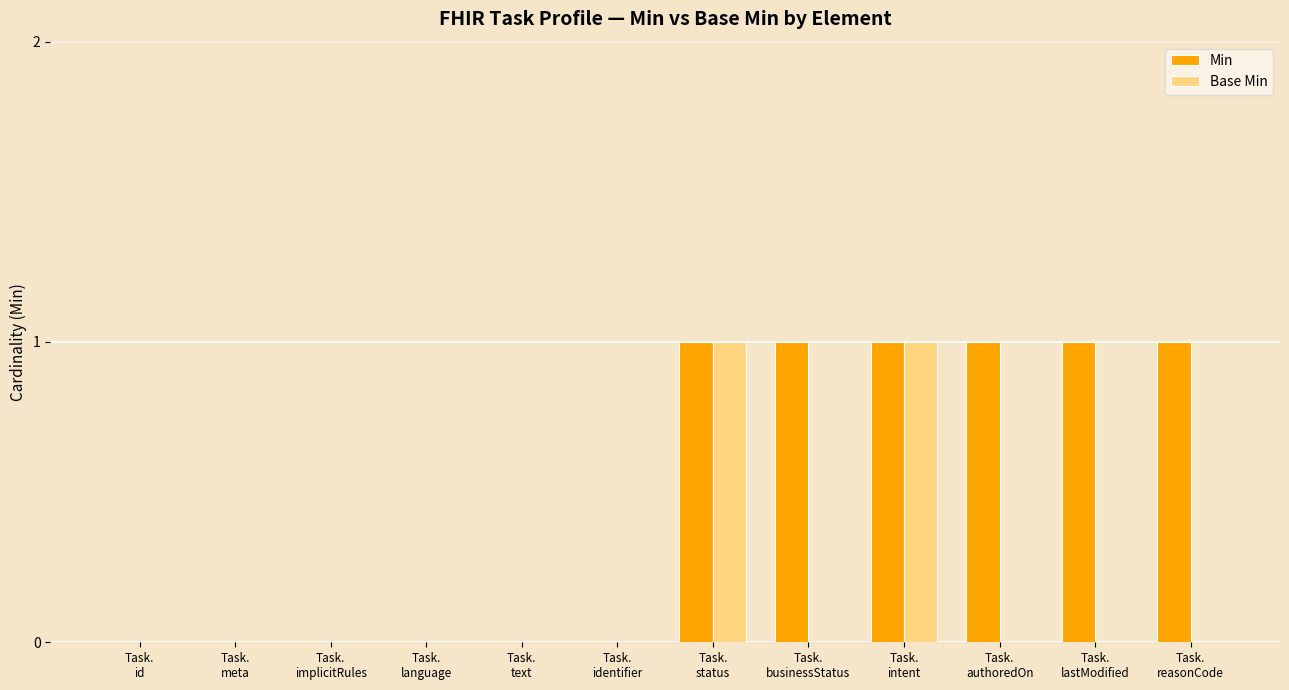

What is the sum of all Min values?

6